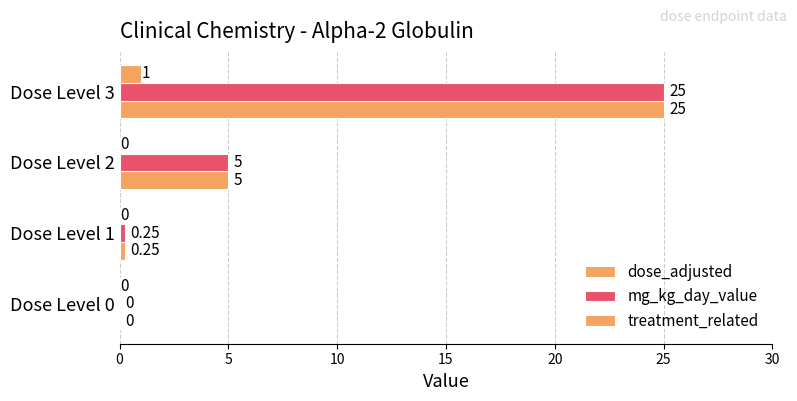

List the series in order of their peak value, highest first.

dose_adjusted, mg_kg_day_value, treatment_related